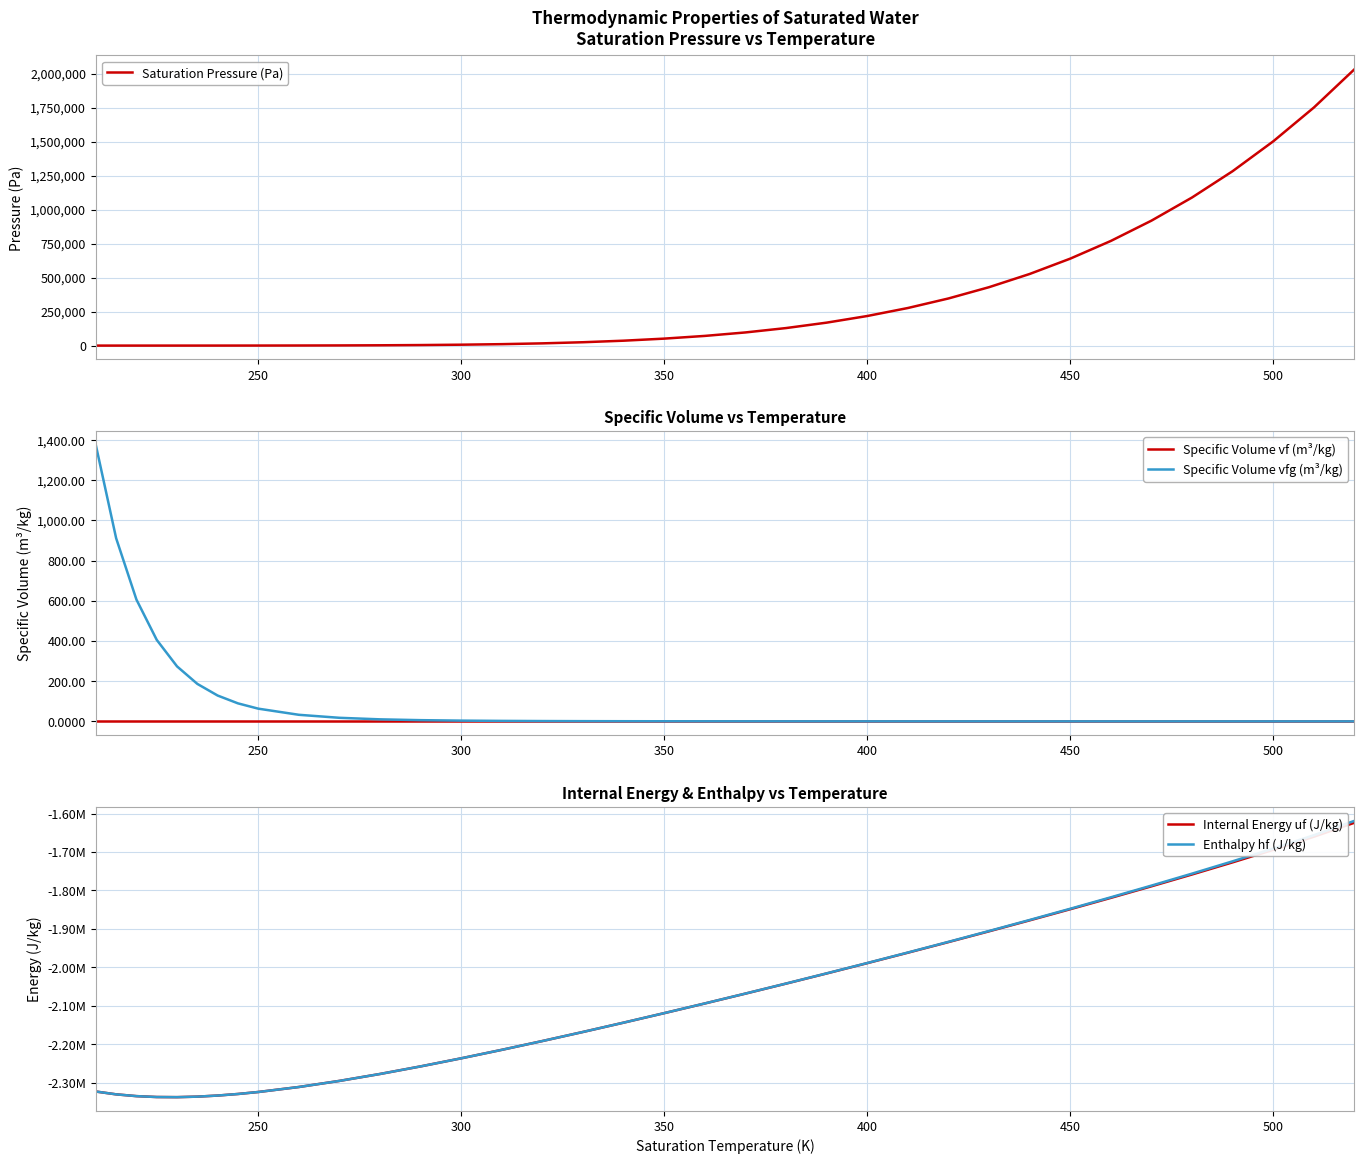

Is it true that Specific Volume vfg (m³/kg) equals 0.1 at 400?

True